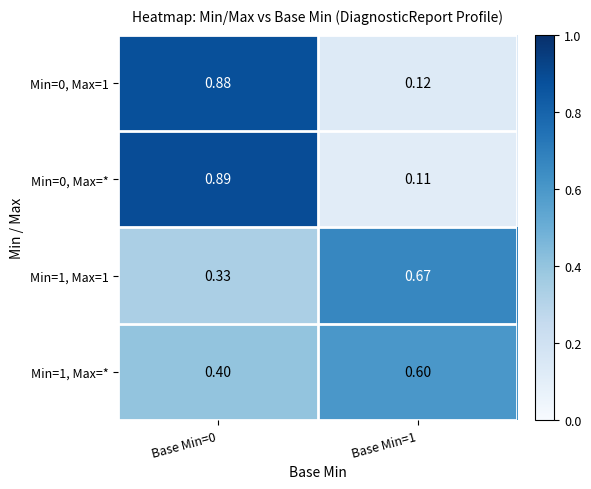

Is the value of Min=1, Max=* at Base Min=0 greater than the value of Min=0, Max=1 at Base Min=0?

No